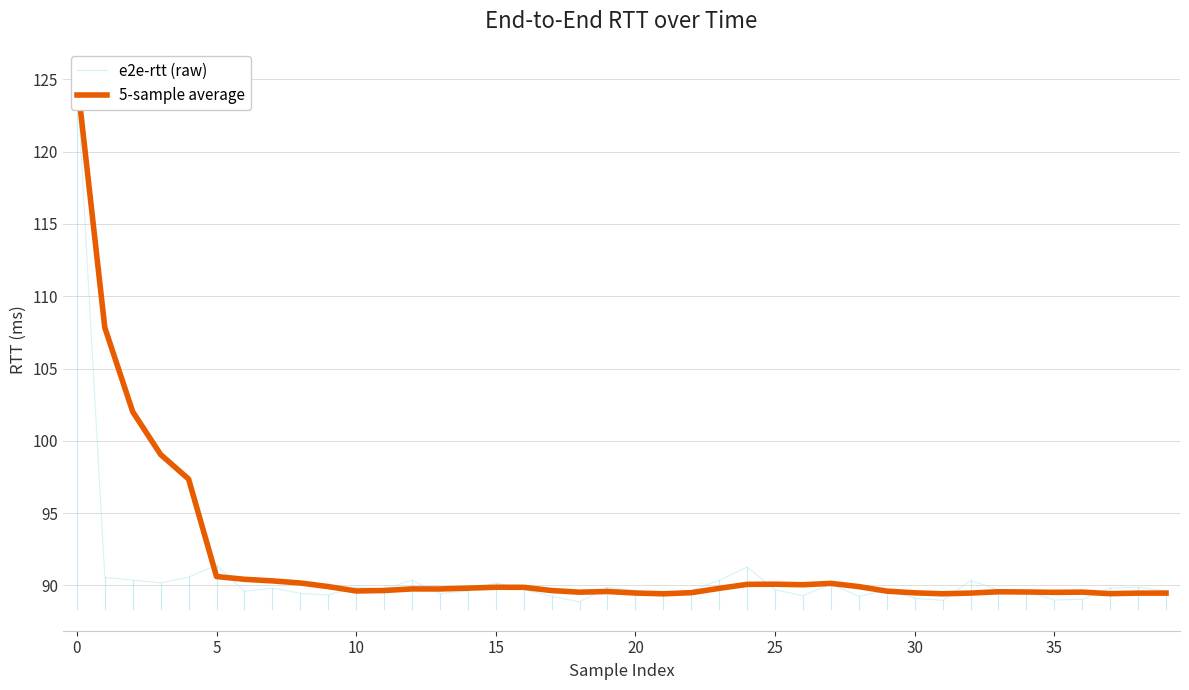

What is the value of the 5-sample average point at the 40th from the left?

89.5